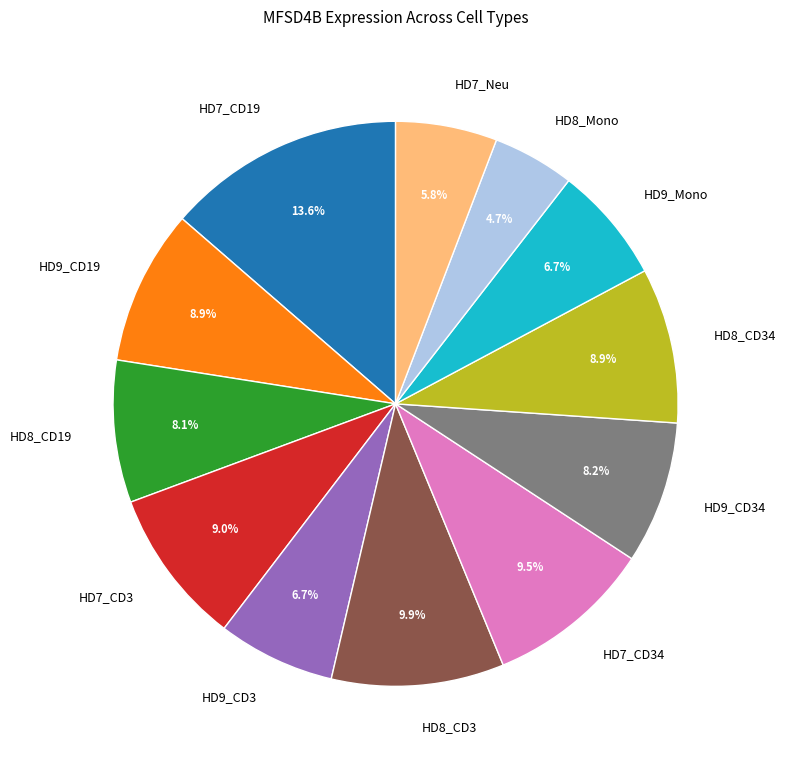

To the nearest percent, what is the combined percentage of HD7_CD19 and HD7_CD3?

23%